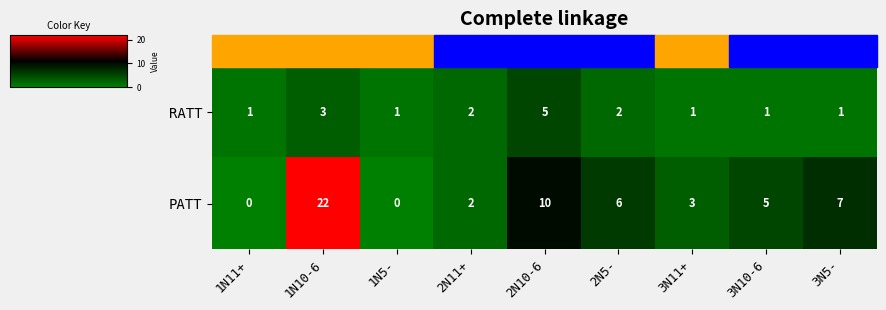

What is the difference between the highest and lowest values at 3N11+?

2